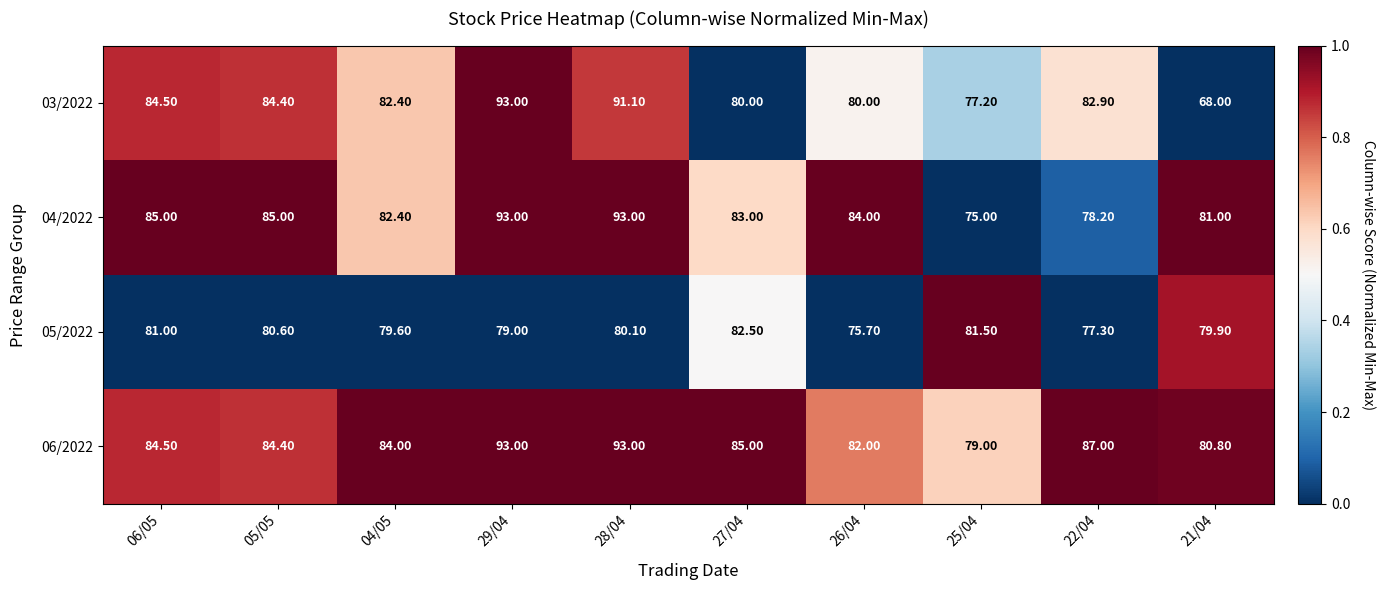

How many series are shown in this chart?

4